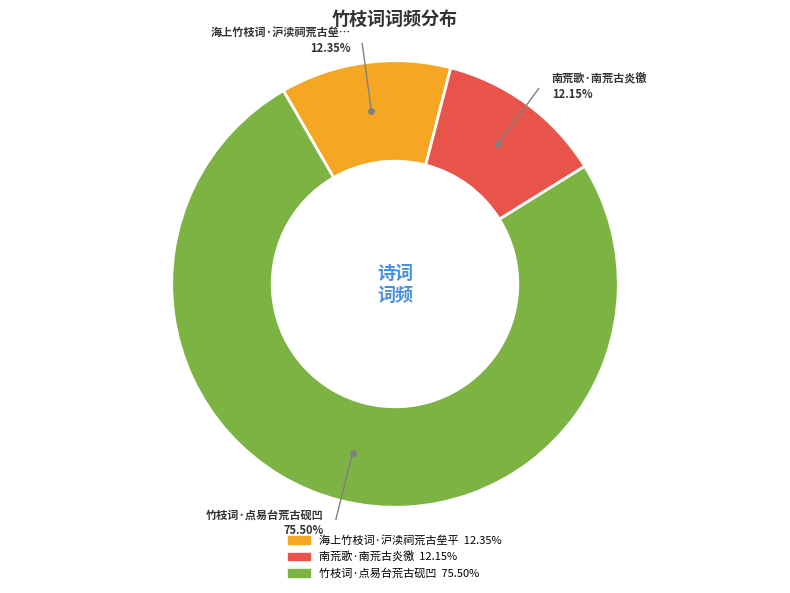

Which category has the biggest portion of the pie?

竹枝词·点易台荒古砚凹